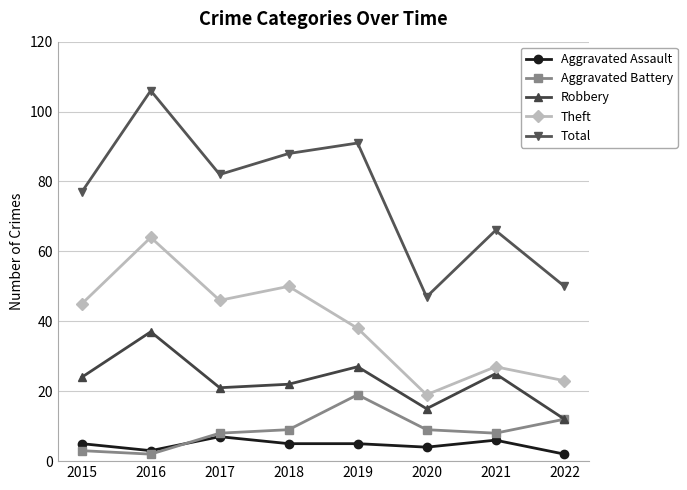

Count the number of categories in the chart.

8